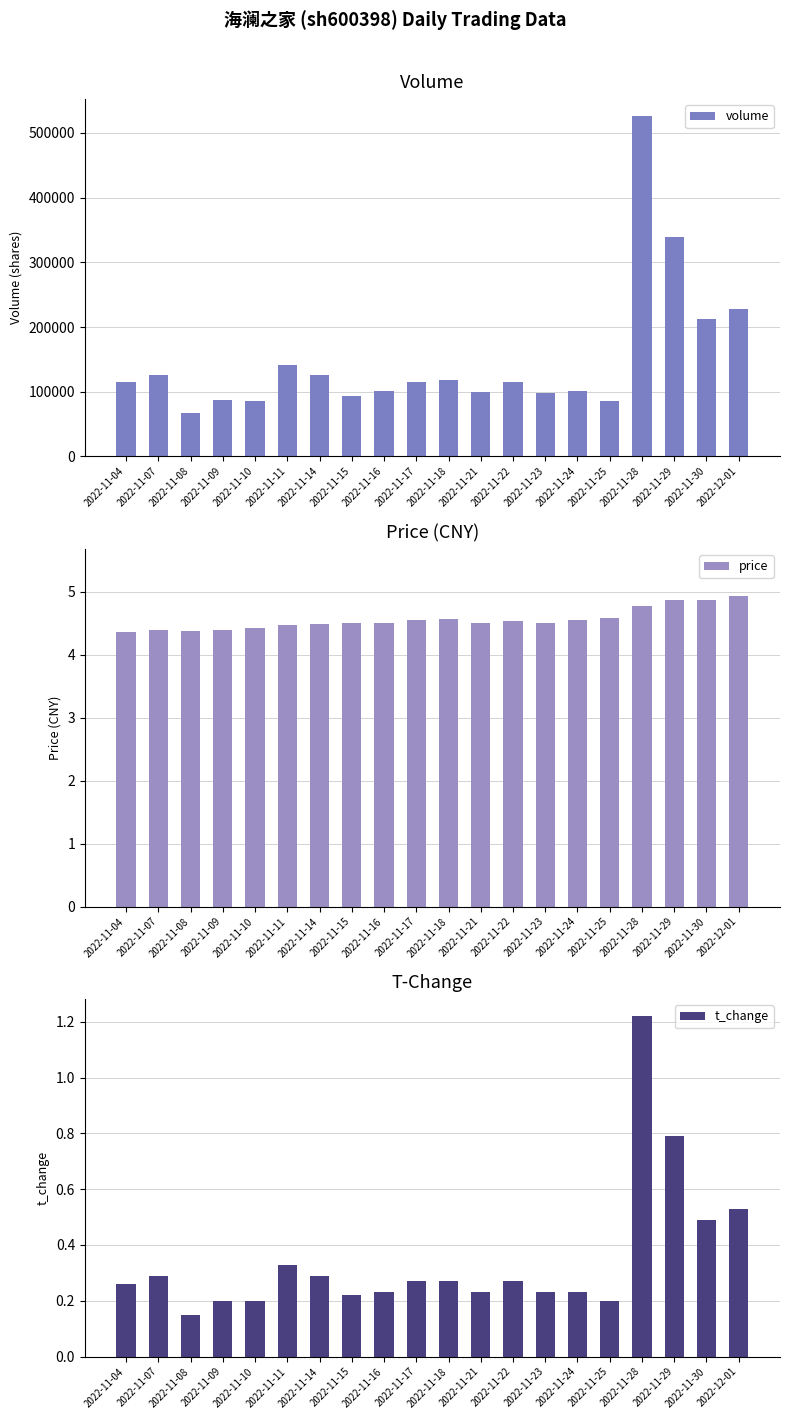

Count the number of data series in this chart.

3